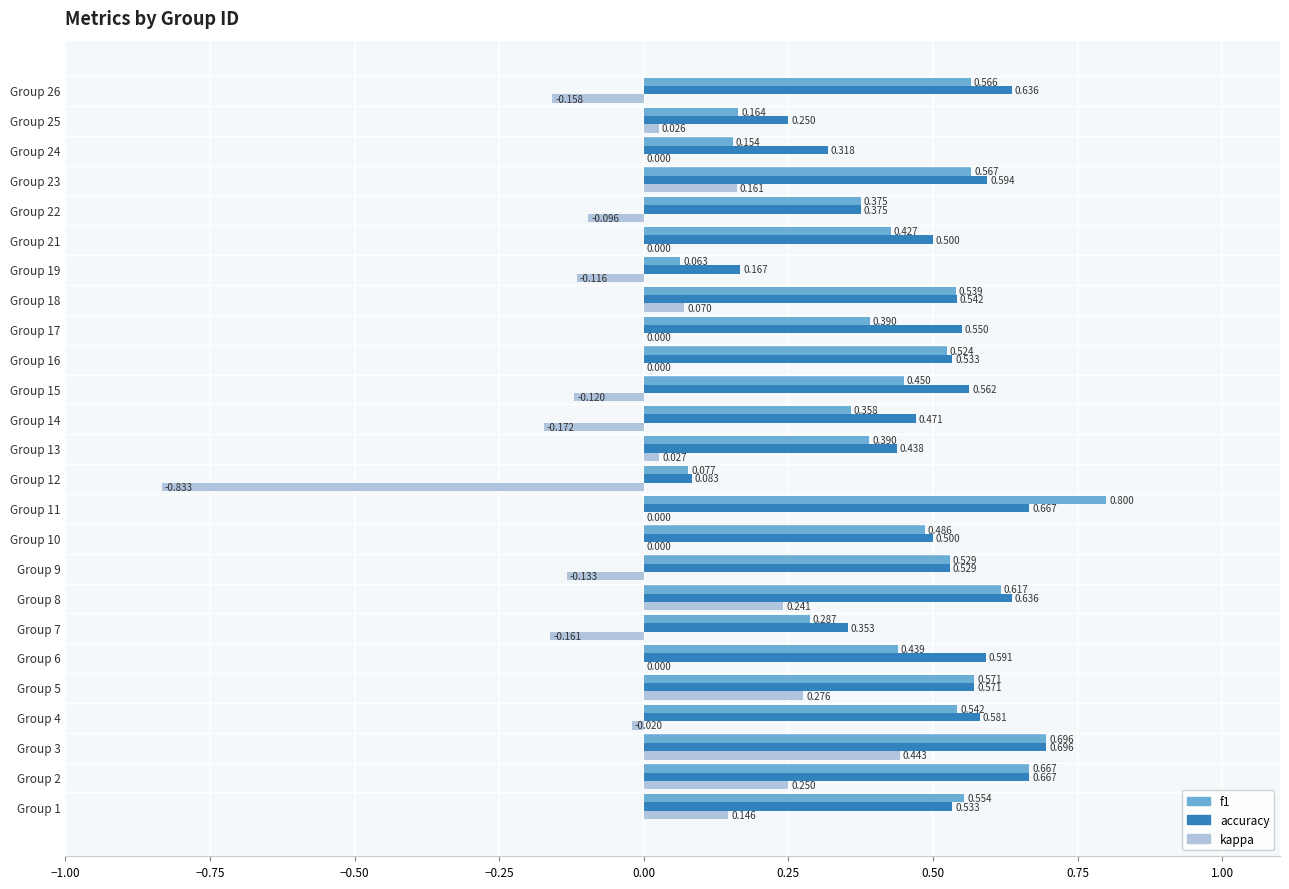

Which series has the largest total across all categories?

accuracy